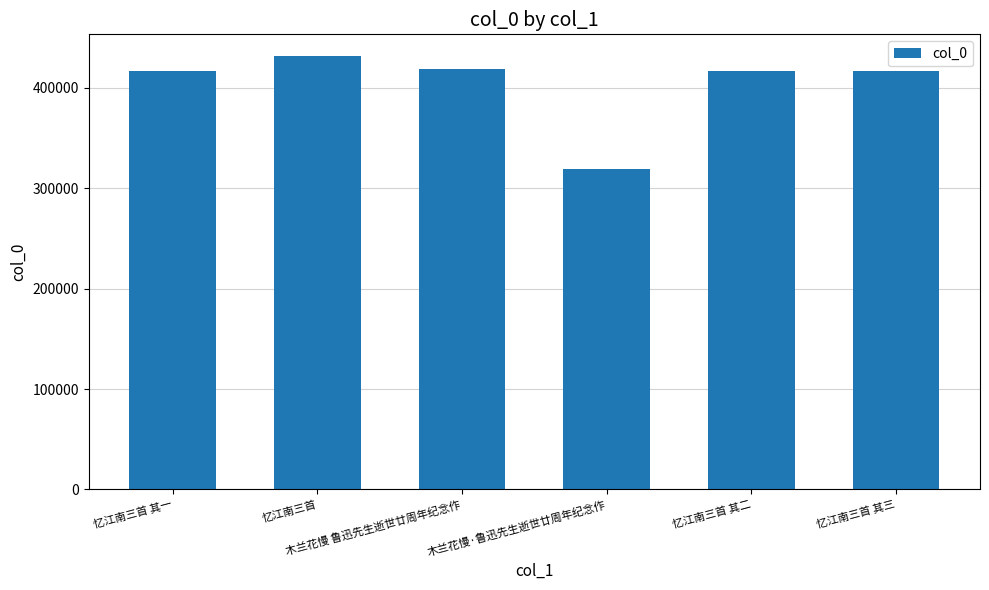

What is the minimum value shown in the chart?

319238